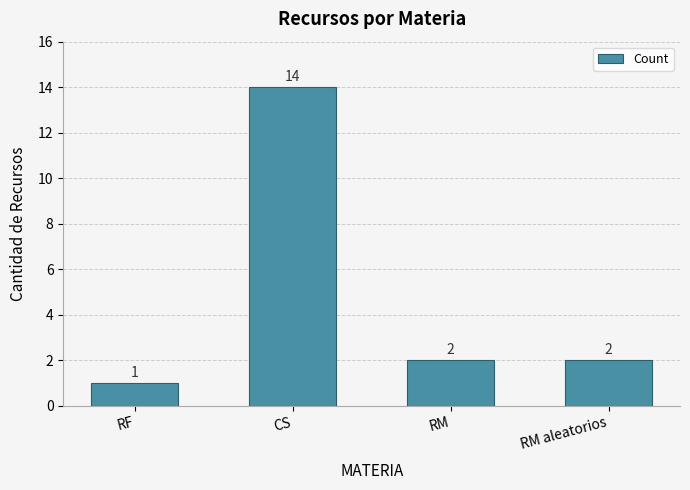

What is the sum of the values at RM aleatorios and CS?

16